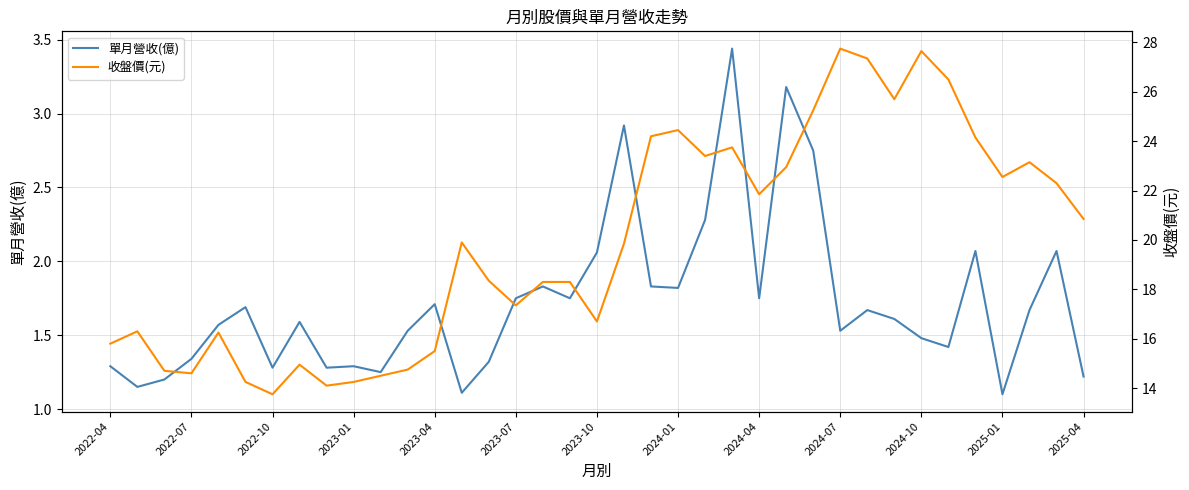

At 2023-04, list the series in order from largest to smallest.

收盤價(元), 單月營收(億)